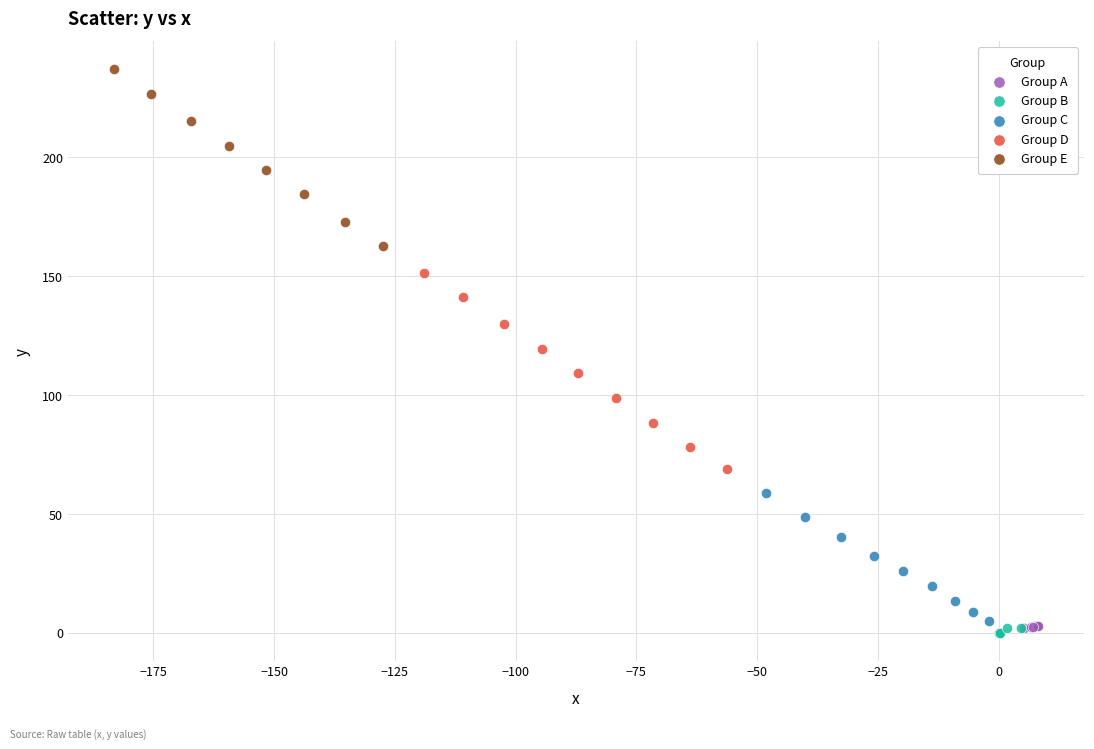

Which series reaches the maximum Y coordinate?

Group E